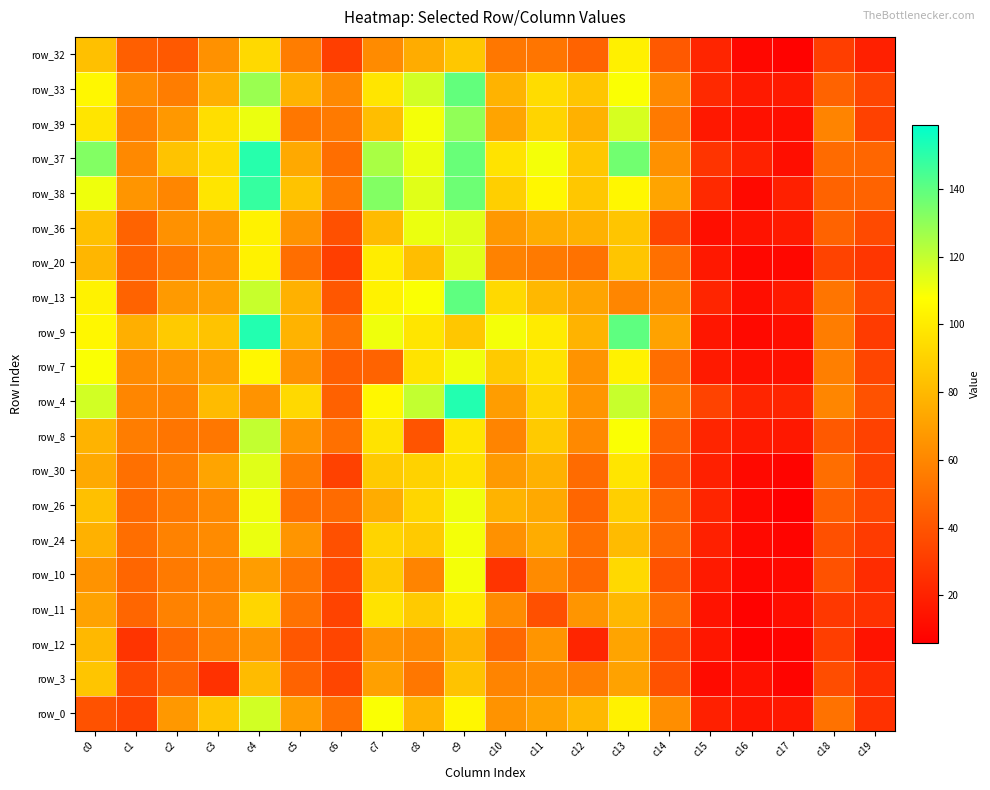

What is the total value across all series at c1?

1022